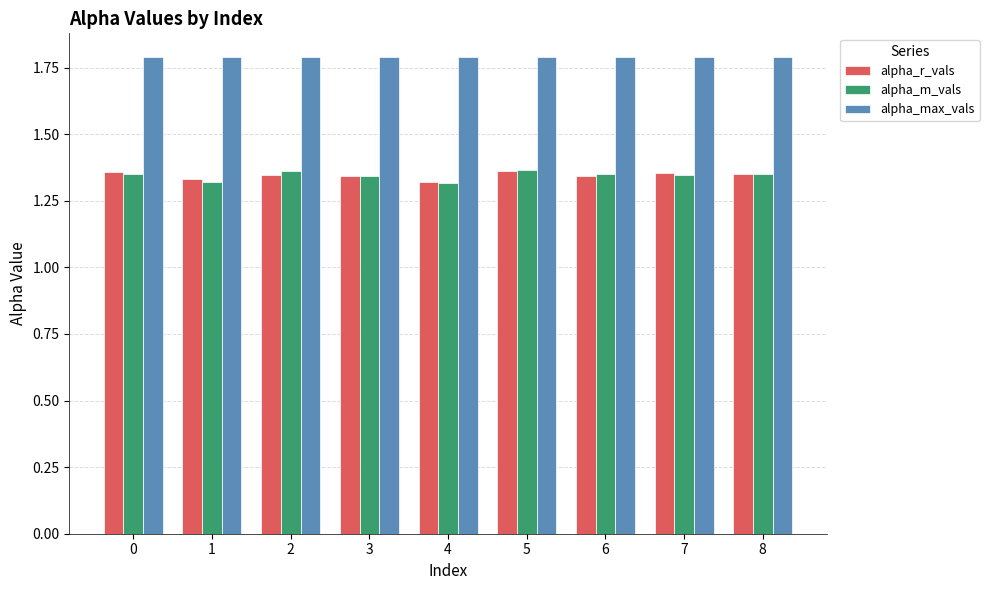

What is the difference between the highest and lowest values at 6?

0.4